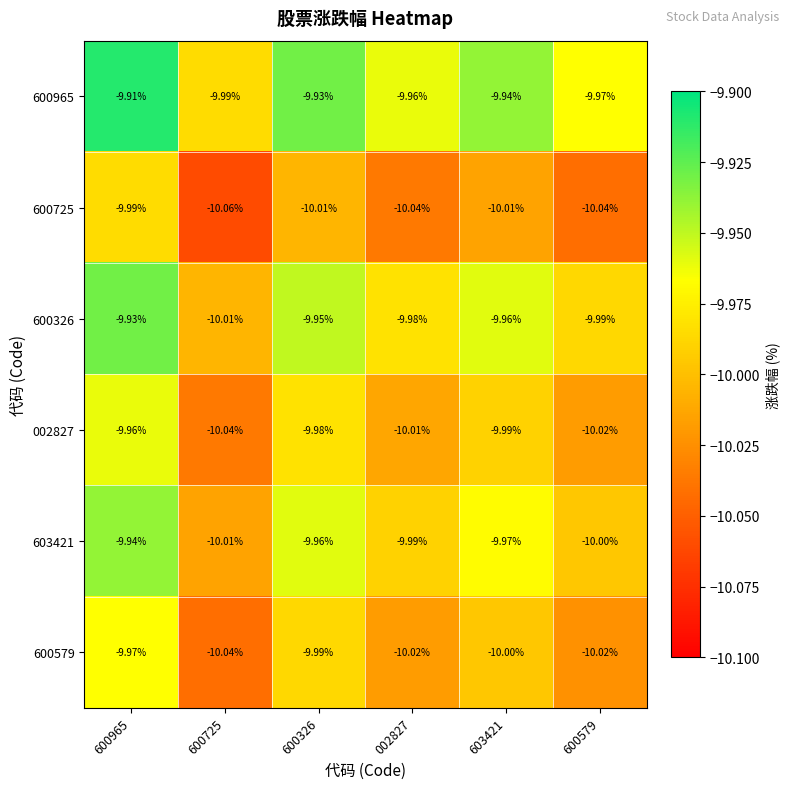

Is the value of 002827 at 600579 greater than the value of 600579 at 600965?

No